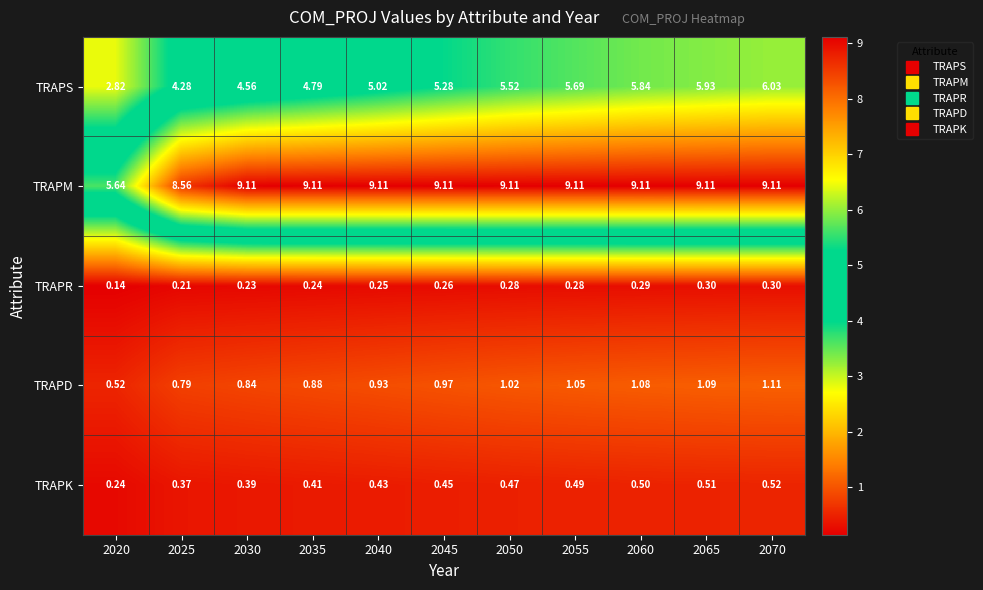

Which series changed the most between 2050 and 2060?

TRAPS